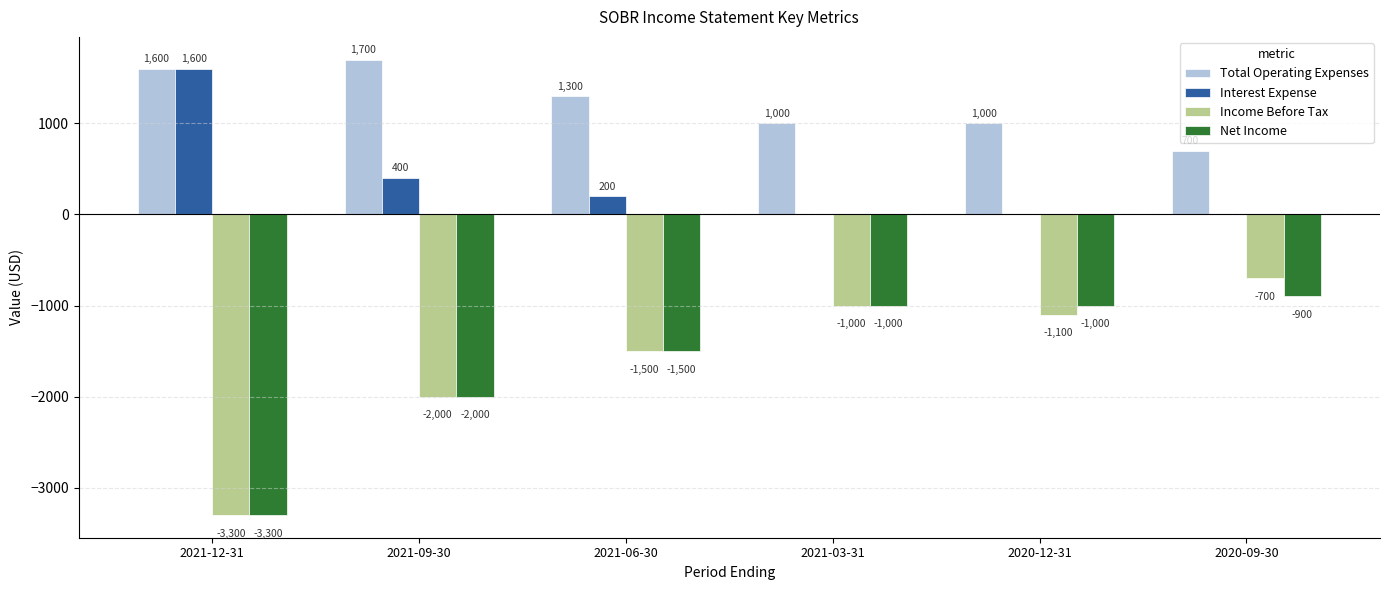

At which label does Net Income first exceed -1000?

2020-09-30